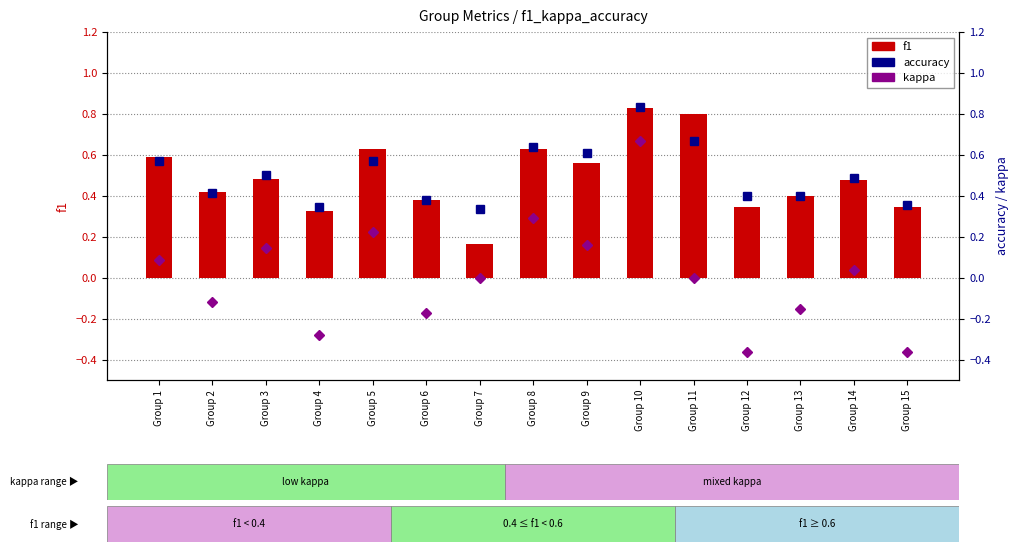

Which series changed the most between Group 1 and Group 4?

kappa